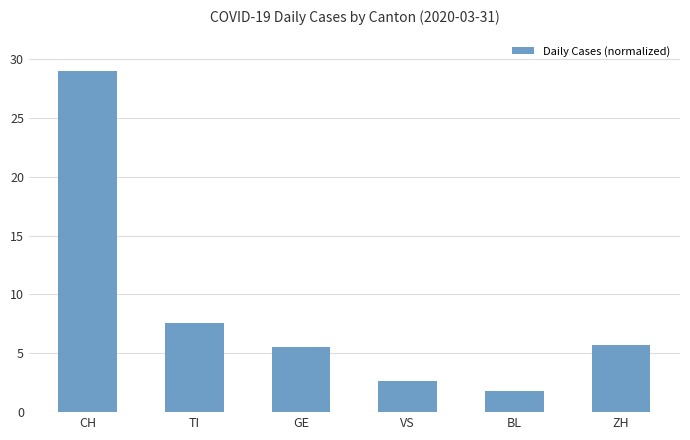

At which category does the chart reach its peak across all series?

CH